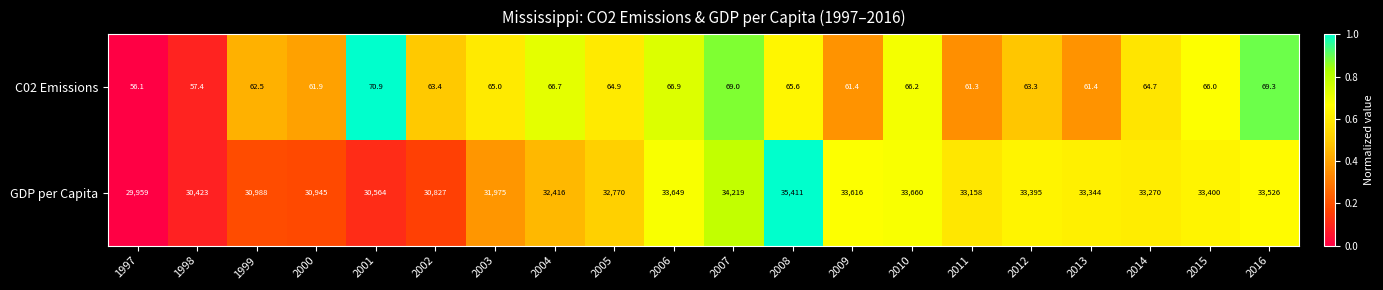

What is the sum of the C02 Emissions values at 2002 and 2014?

128.1